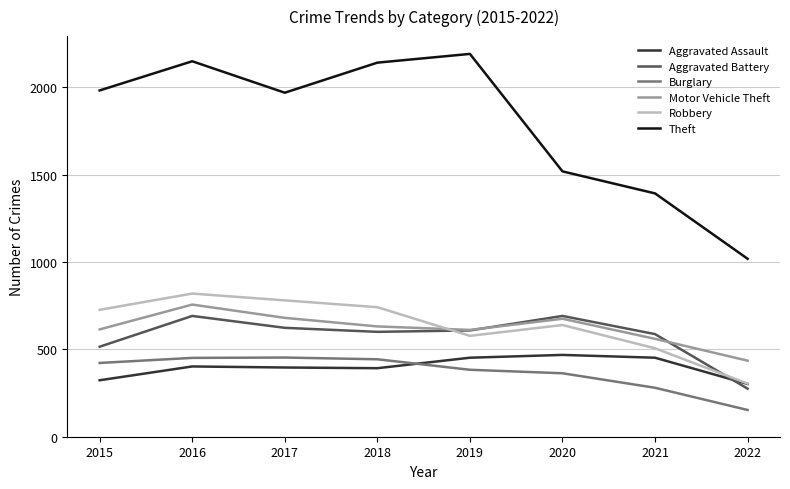

What is the maximum value for Burglary?

453